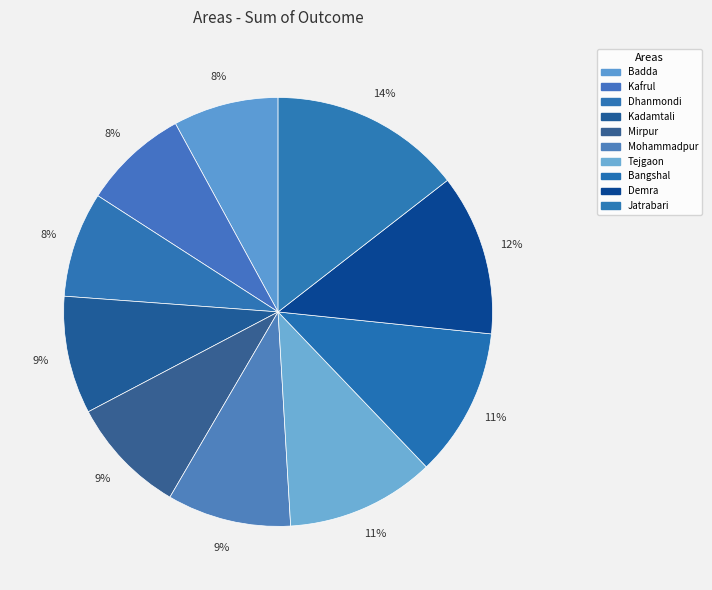

To the nearest percent, what is the difference between the Demra and Jatrabari slice percentages?

2%